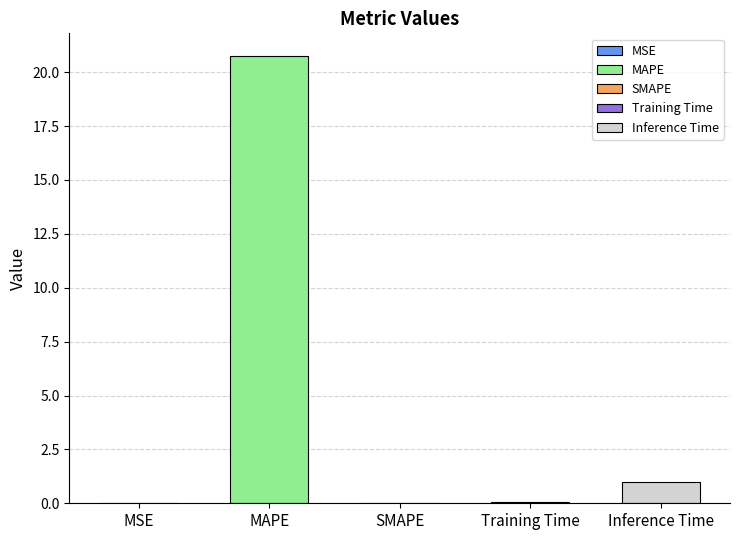

The chart shows a value of 0.0 at MSE. True or false?

True